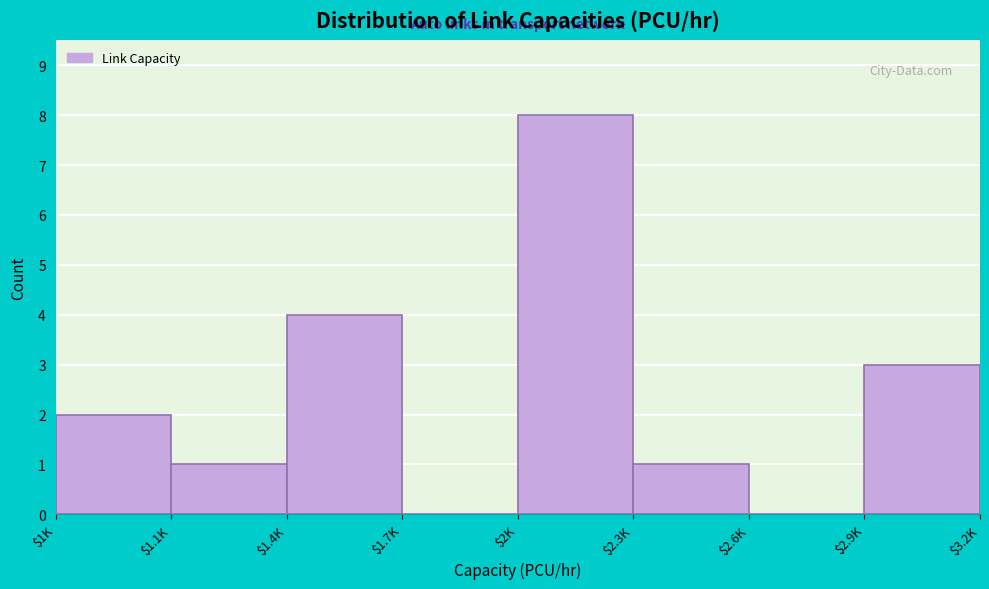

Which label corresponds to the largest value in the chart?

$2K